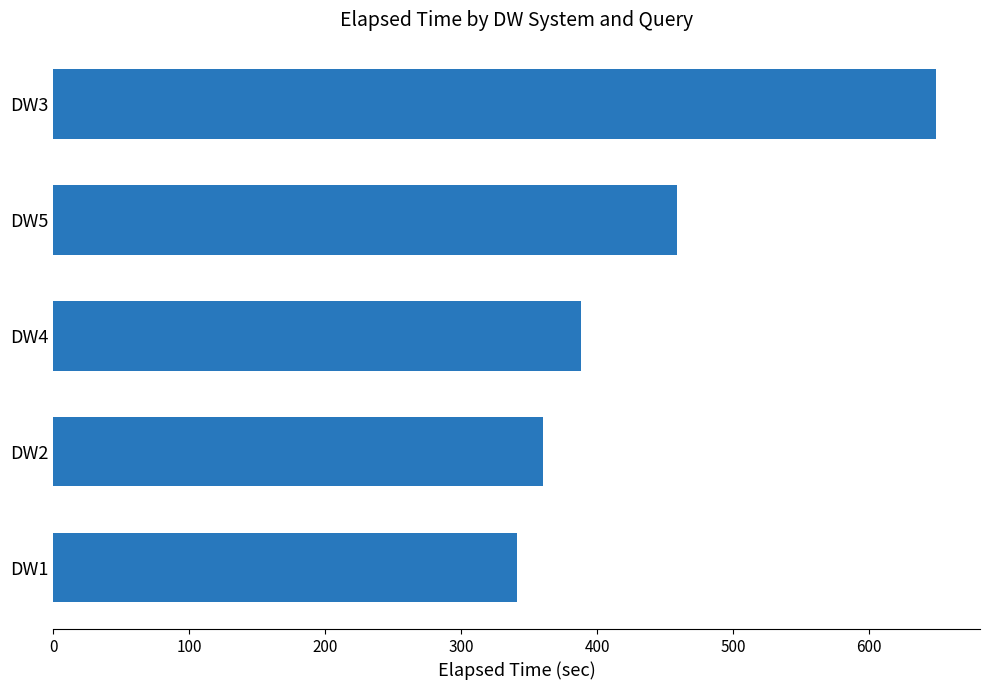

Count the number of data series in this chart.

1